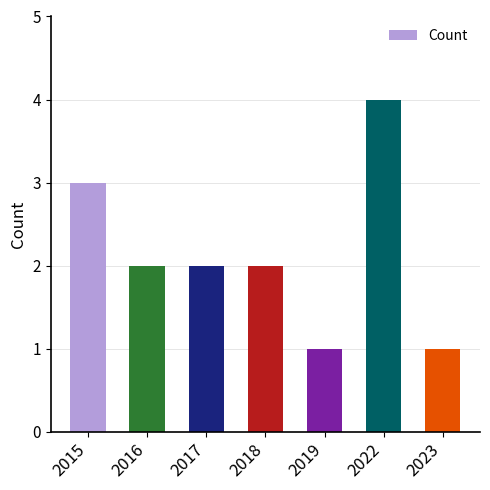

True or false: the data shows 1 at 2019.

True